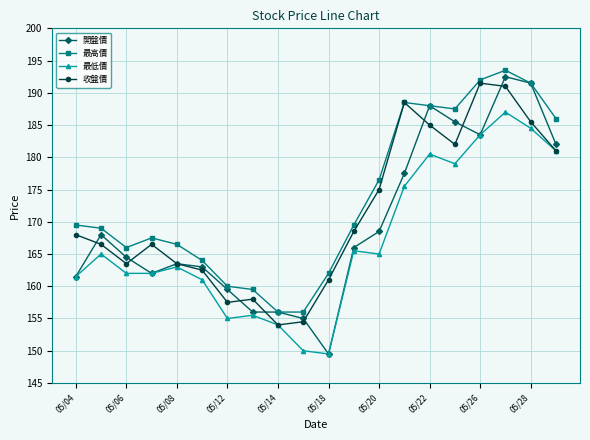

Which series has the widest spread of values?

開盤價